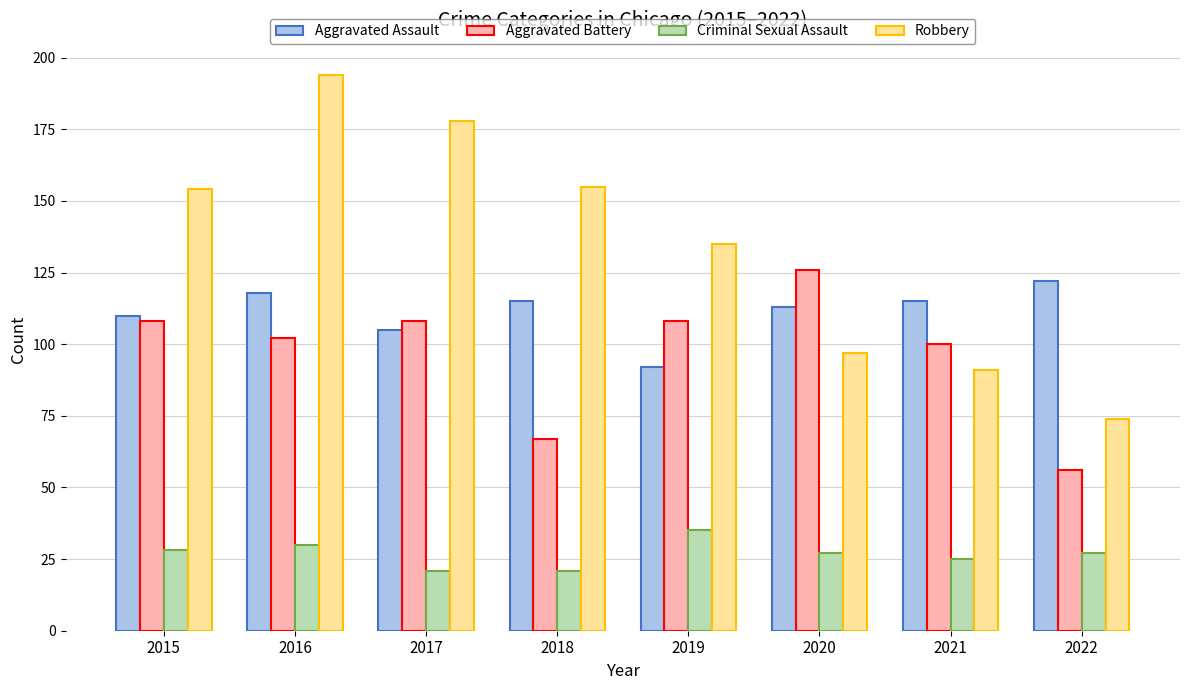

Where is Robbery nearest to the value 134?

2019